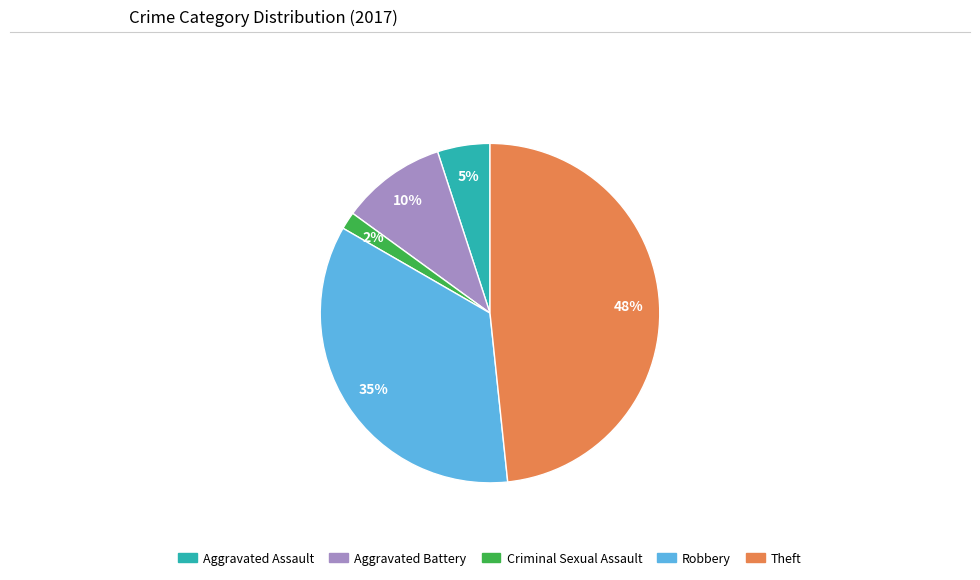

Do Robbery and Aggravated Battery together represent more than half of the pie?

No